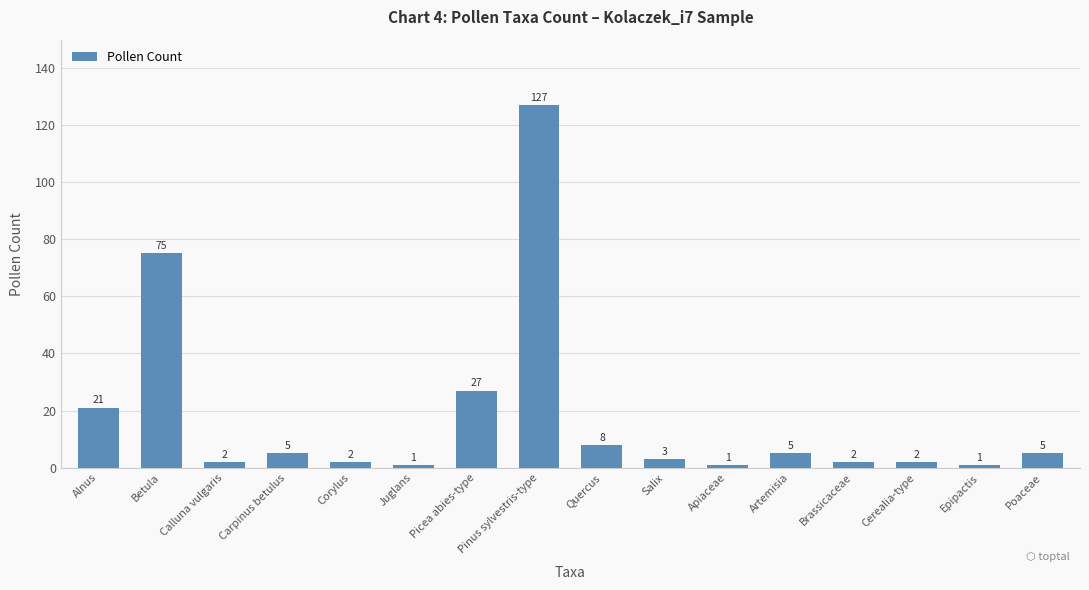

What is the difference between the maximum and minimum values?

126